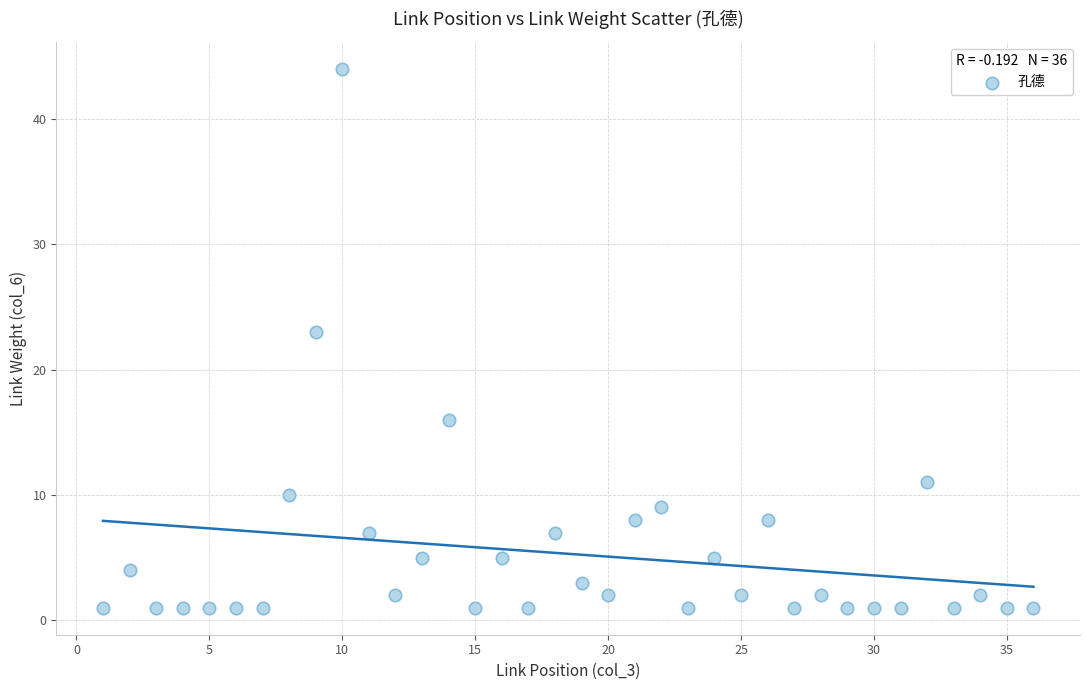

What Y value in the scatter plot is closest to 22?

23